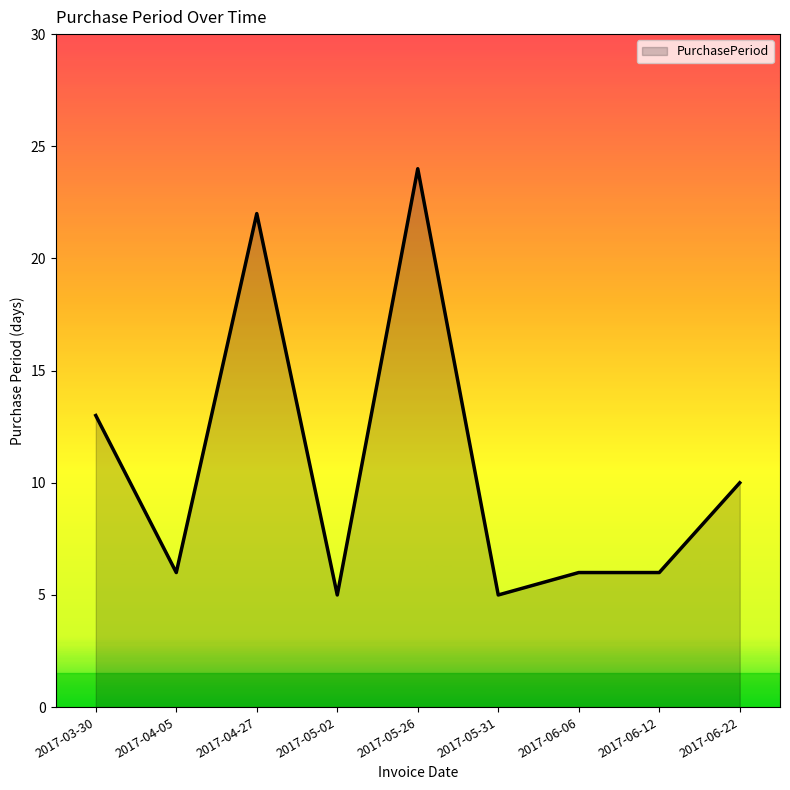

What is the difference between the maximum and second lowest values?

19